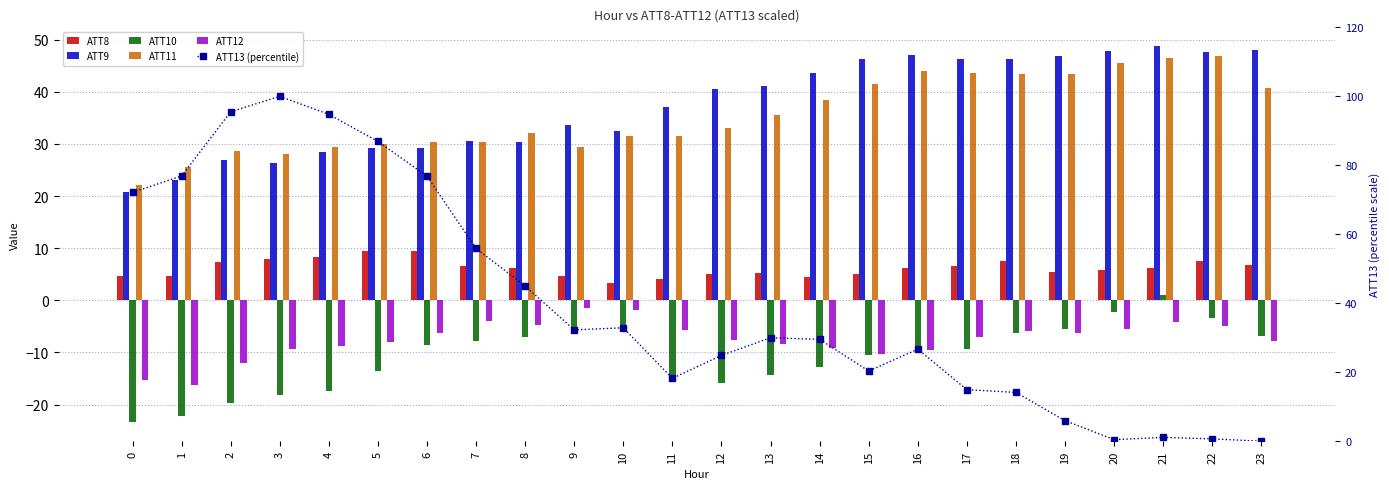

True or false: ATT8 has a value of 7.6 at 18.

True